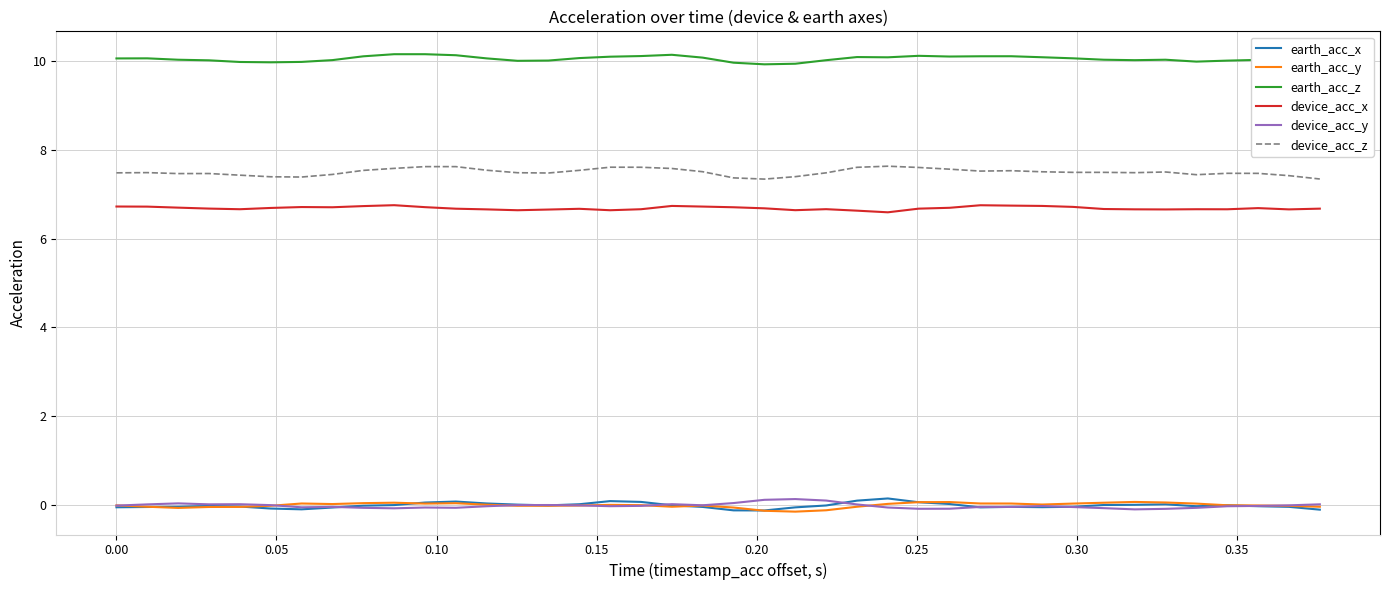

Reading left to right, list all the values displayed in this chart.

earth_acc_x: -0.1	-0.0	-0.0	-0.0	-0.0	-0.1	-0.1	-0.1	-0.0	-0.0	0.1	0.1	0.0	0.0	-0.0	0.0	0.1	0.1	-0.0	-0.0	-0.1	-0.1	-0.1	-0.0	0.1	0.1	0.1	0.0	-0.1	-0.0	-0.0	-0.0	0.0	0.0	0.0	-0.0	-0.0	-0.0	-0.0	-0.1
earth_acc_y: -0.0	-0.0	-0.1	-0.0	-0.0	-0.0	0.0	0.0	0.0	0.1	0.0	0.0	0.0	-0.0	-0.0	-0.0	0.0	-0.0	-0.0	-0.0	-0.1	-0.1	-0.1	-0.1	-0.0	0.0	0.1	0.1	0.0	0.0	0.0	0.0	0.1	0.1	0.1	0.0	-0.0	-0.0	-0.0	-0.0
earth_acc_z: 10.1	10.1	10.0	10.0	10.0	10.0	10.0	10.0	10.1	10.2	10.2	10.1	10.1	10.0	10.0	10.1	10.1	10.1	10.1	10.1	10.0	9.9	9.9	10.0	10.1	10.1	10.1	10.1	10.1	10.1	10.1	10.1	10.0	10.0	10.0	10.0	10.0	10.0	10.0	9.9
device_acc_x: 6.7	6.7	6.7	6.7	6.7	6.7	6.7	6.7	6.7	6.8	6.7	6.7	6.7	6.6	6.7	6.7	6.6	6.7	6.7	6.7	6.7	6.7	6.6	6.7	6.6	6.6	6.7	6.7	6.8	6.7	6.7	6.7	6.7	6.7	6.7	6.7	6.7	6.7	6.7	6.7
device_acc_y: -0.0	0.0	0.0	0.0	0.0	-0.0	-0.1	-0.0	-0.1	-0.1	-0.1	-0.1	-0.0	-0.0	0.0	-0.0	-0.0	-0.0	0.0	-0.0	0.0	0.1	0.1	0.1	0.0	-0.1	-0.1	-0.1	-0.0	-0.0	-0.0	-0.0	-0.1	-0.1	-0.1	-0.1	-0.0	-0.0	-0.0	0.0
device_acc_z: 7.5	7.5	7.5	7.5	7.4	7.4	7.4	7.4	7.5	7.6	7.6	7.6	7.5	7.5	7.5	7.5	7.6	7.6	7.6	7.5	7.4	7.3	7.4	7.5	7.6	7.6	7.6	7.6	7.5	7.5	7.5	7.5	7.5	7.5	7.5	7.4	7.5	7.5	7.4	7.3